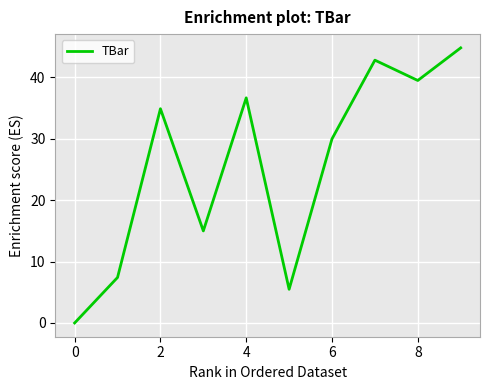

What is the difference between the maximum and minimum values?

44.8